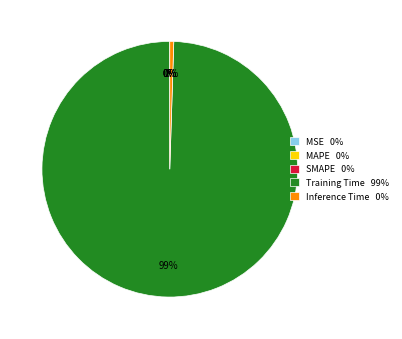

The Training Time 99% slice represents 92% of the pie. True or false?

False